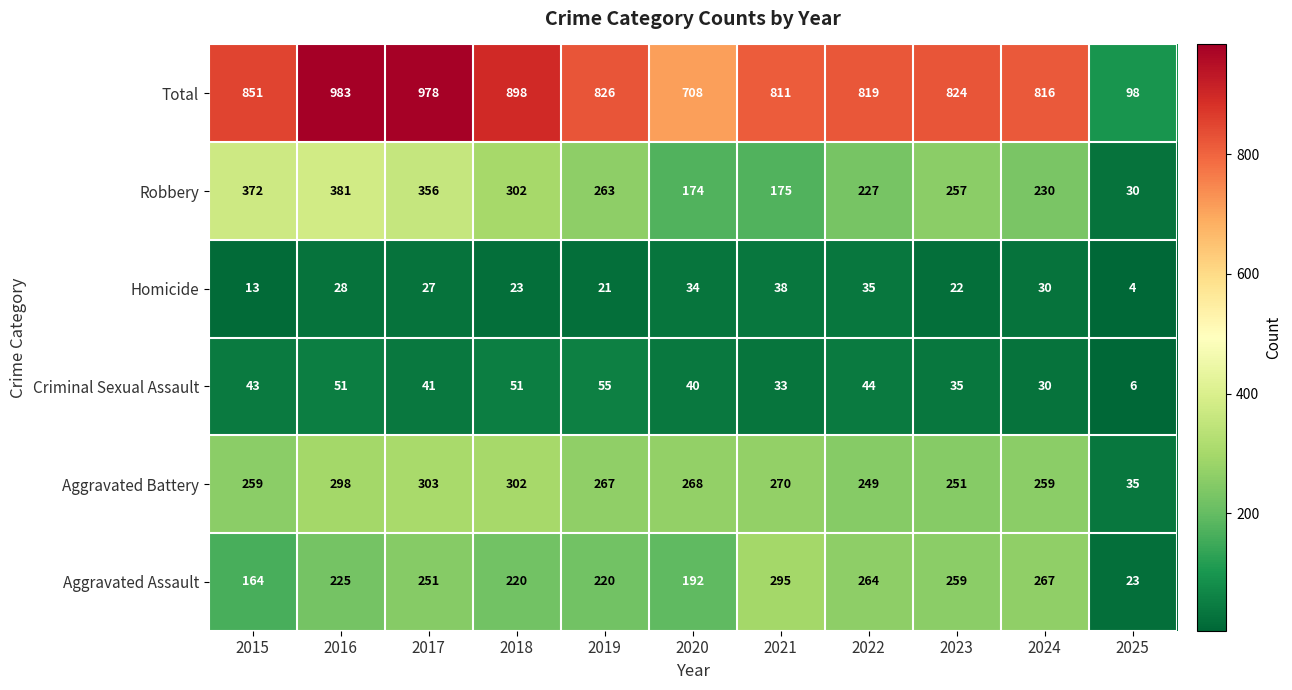

Which series changed the most between 2016 and 2020?

Total